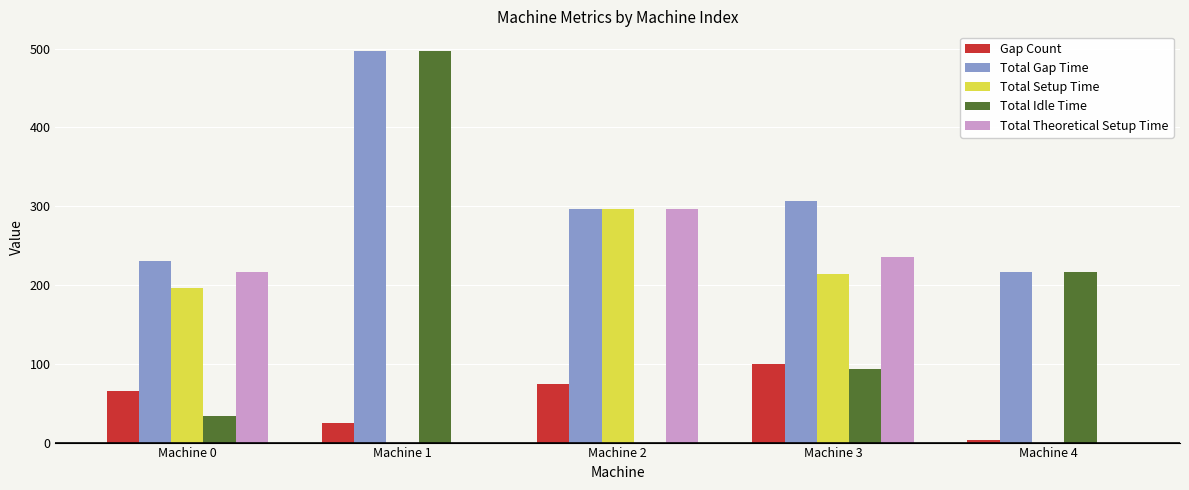

Reading left to right, extract all data points from this chart.

Gap Count: 66	25	74	100	3
Total Gap Time: 230	497	296	307	217
Total Setup Time: 196	0	296	214	0
Total Idle Time: 34	497	0	93	217
Total Theoretical Setup Time: 216	0	296	236	0